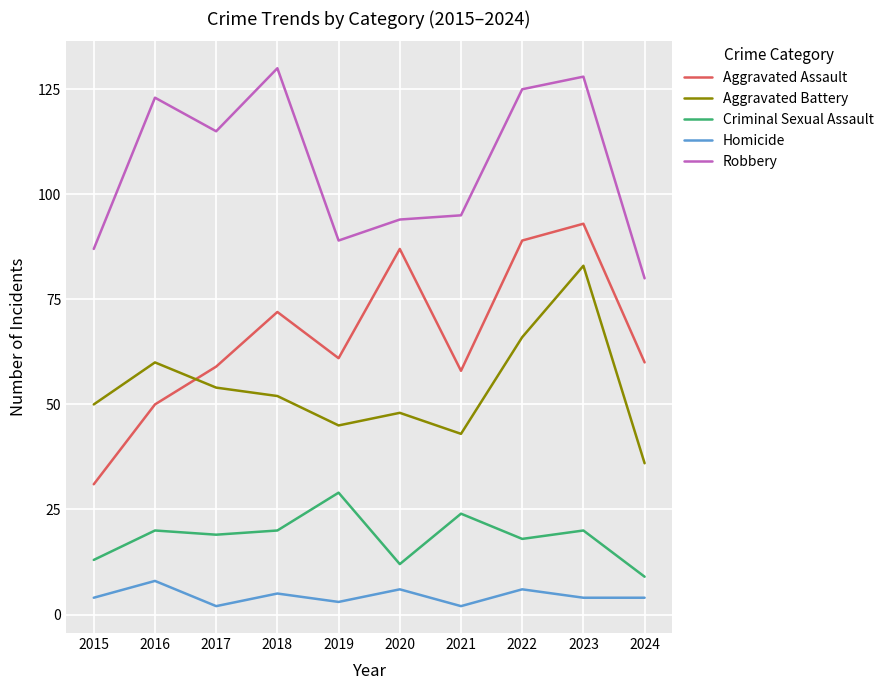

True or false: Robbery and Homicide intersect in this chart.

False